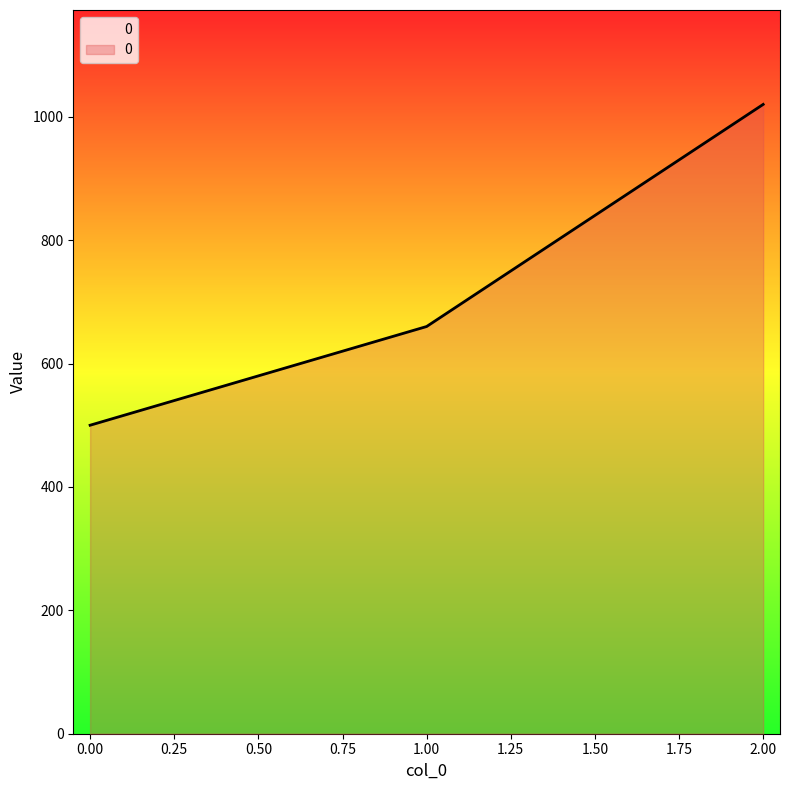

What is the change in value from 0.00 to 1.00?

+160